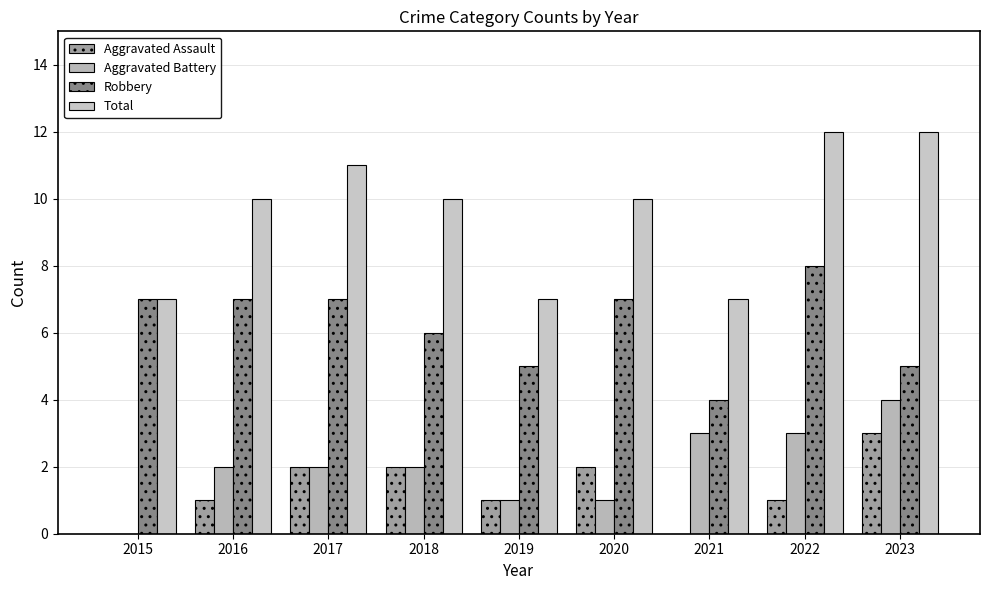

Rank the series at 2020 from highest to lowest value.

Total, Robbery, Aggravated Assault, Aggravated Battery